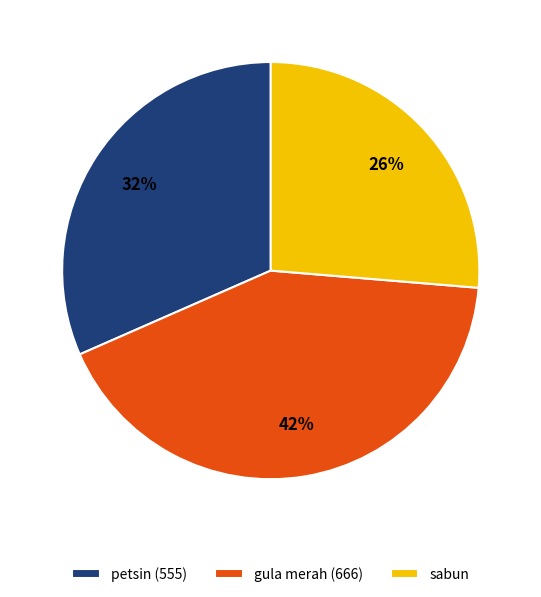

To the nearest percent, what is the difference between the largest and smallest slice percentages?

16%